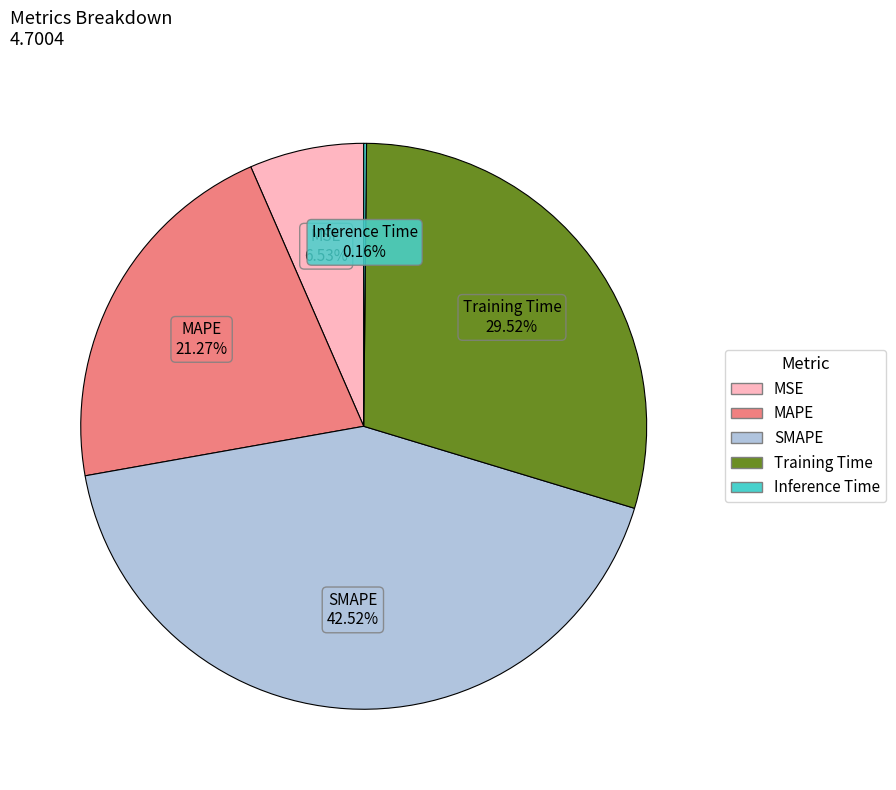

Does Training Time account for over 50% of the chart?

No